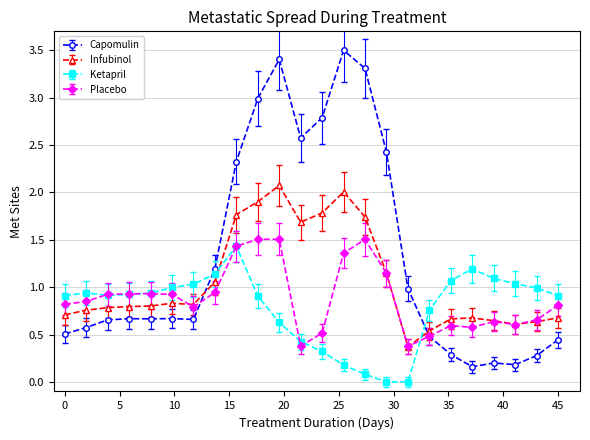

After their last crossing, which series has the higher values: Ketapril or Capomulin?

Ketapril